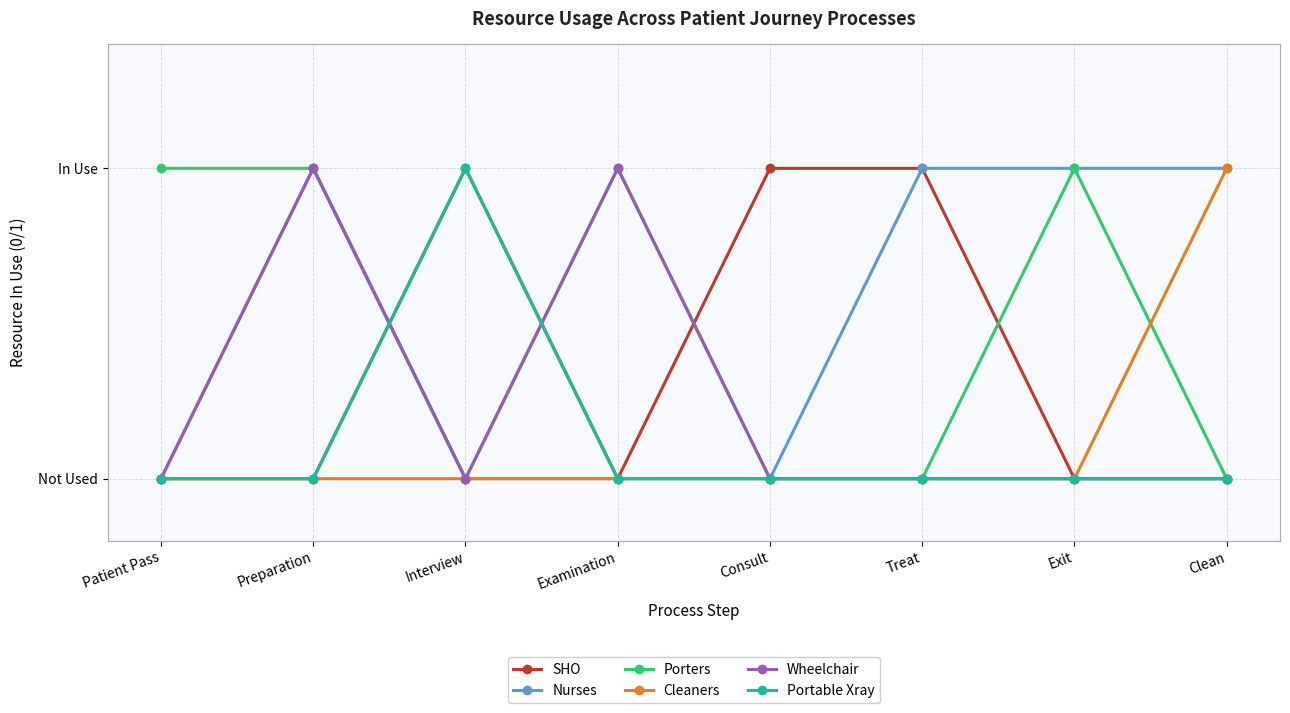

What are all the series names shown in the legend?

SHO, Nurses, Porters, Cleaners, Wheelchair, Portable Xray